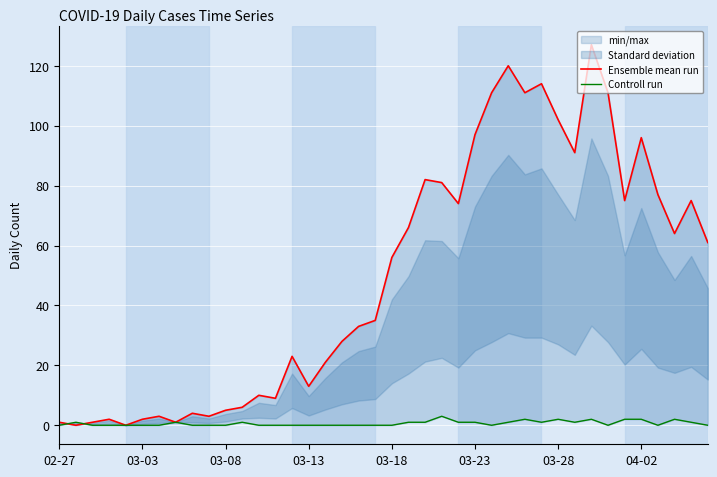

What is the greatest value displayed?

127